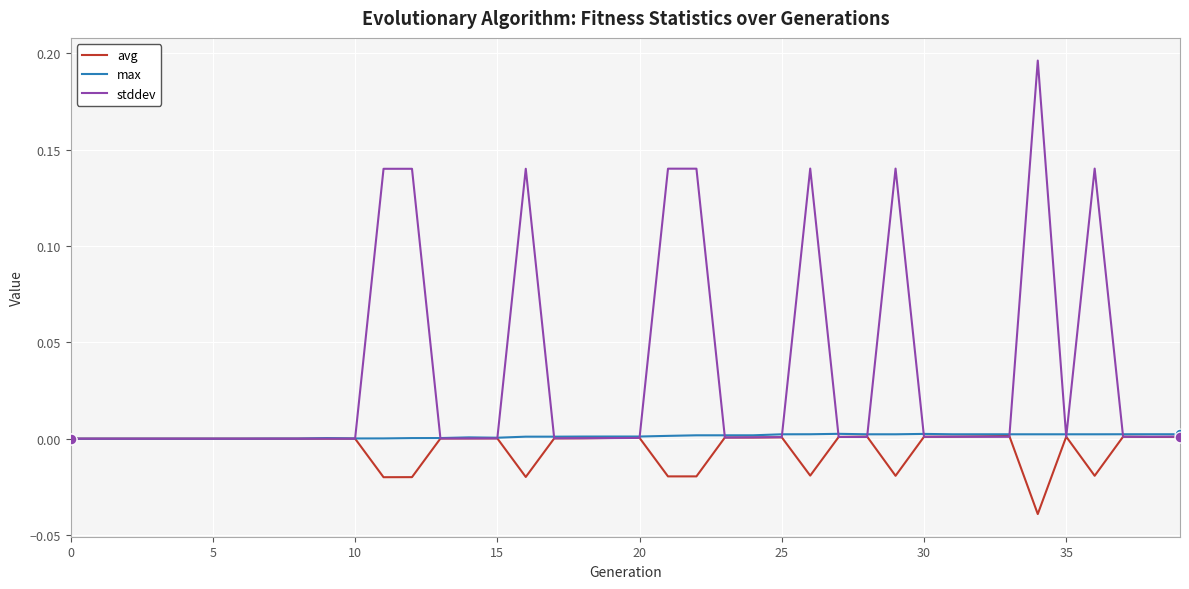

Which series has the largest total across all categories?

stddev